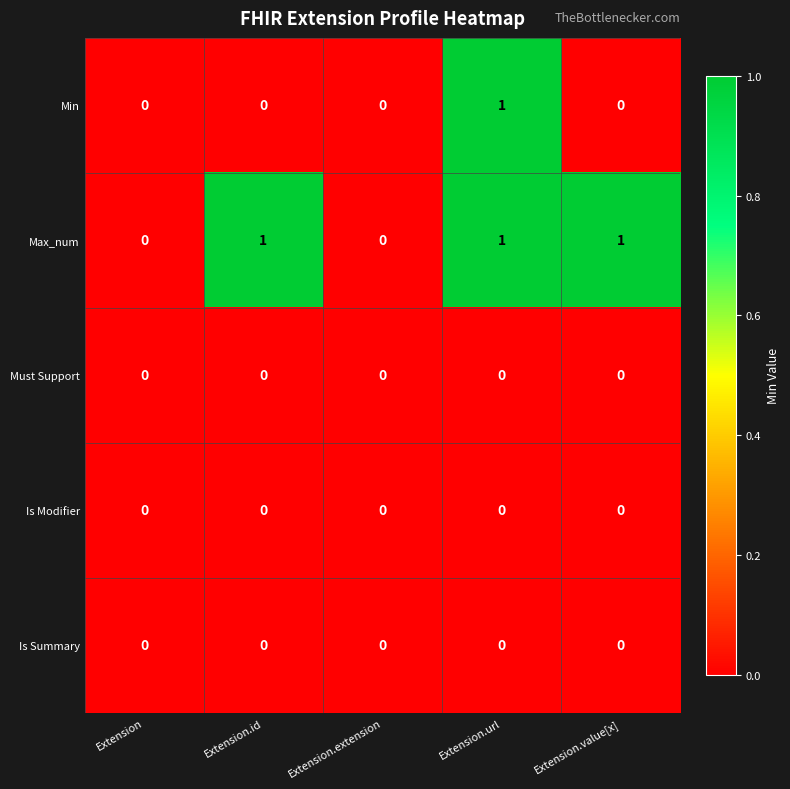

What is the total value across all series at Extension.value[x]?

1